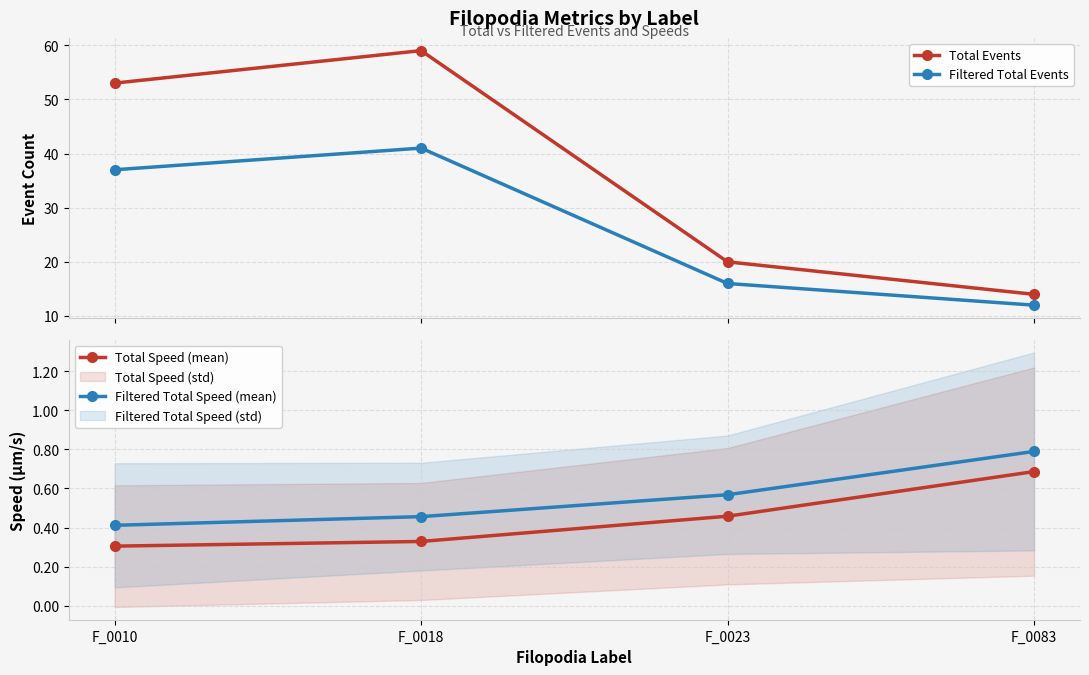

Where is the first local maximum for Total Events?

F_0018